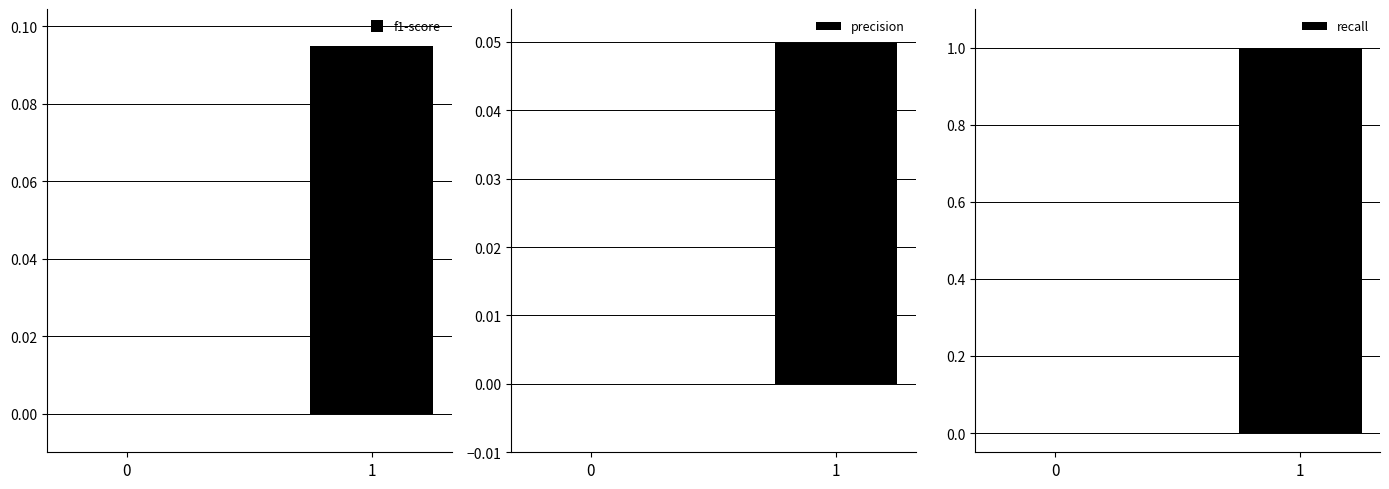

What is the sum of all recall values?

1